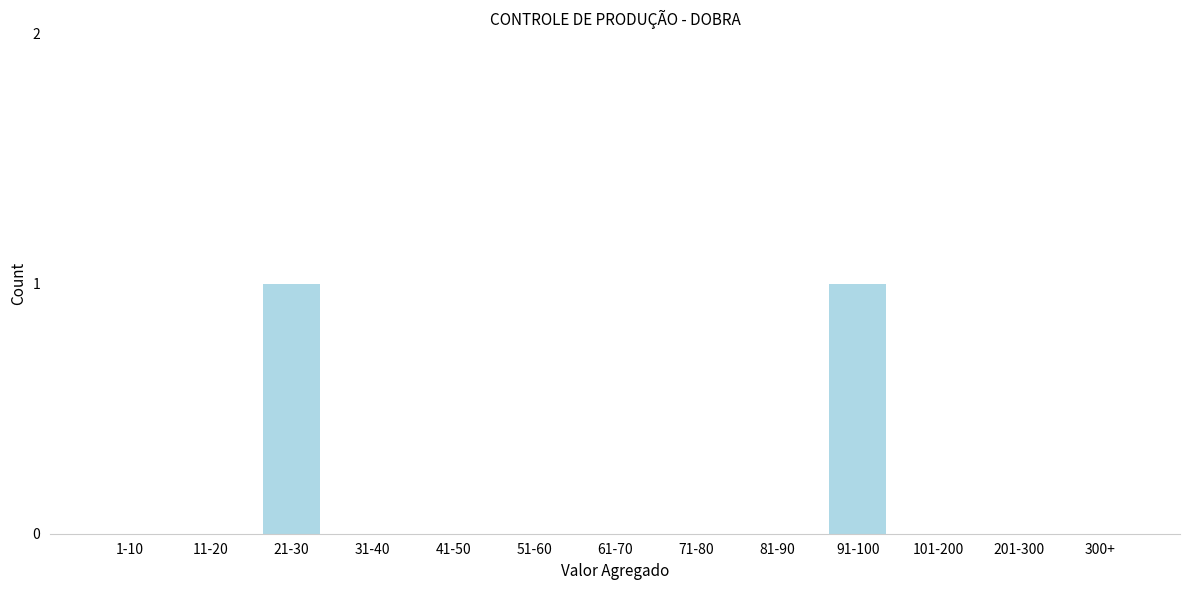

Reading left to right, transcribe all the data shown in this chart.

1-10=0	11-20=0	21-30=1	31-40=0	41-50=0	51-60=0	61-70=0	71-80=0	81-90=0	91-100=1	101-200=0	201-300=0	300+=0